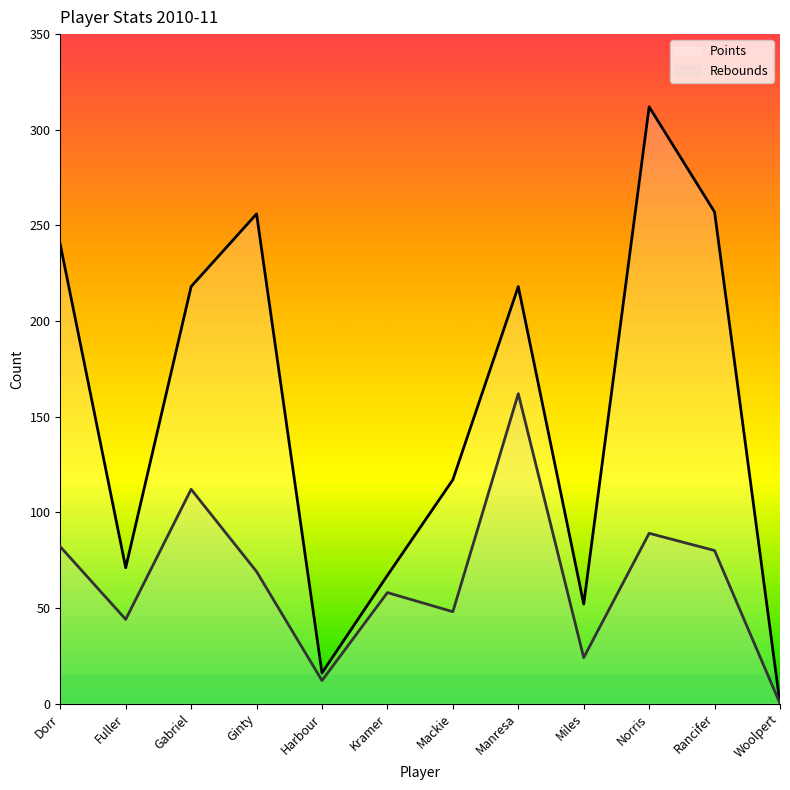

What is the average value of the Rebounds line series?

65